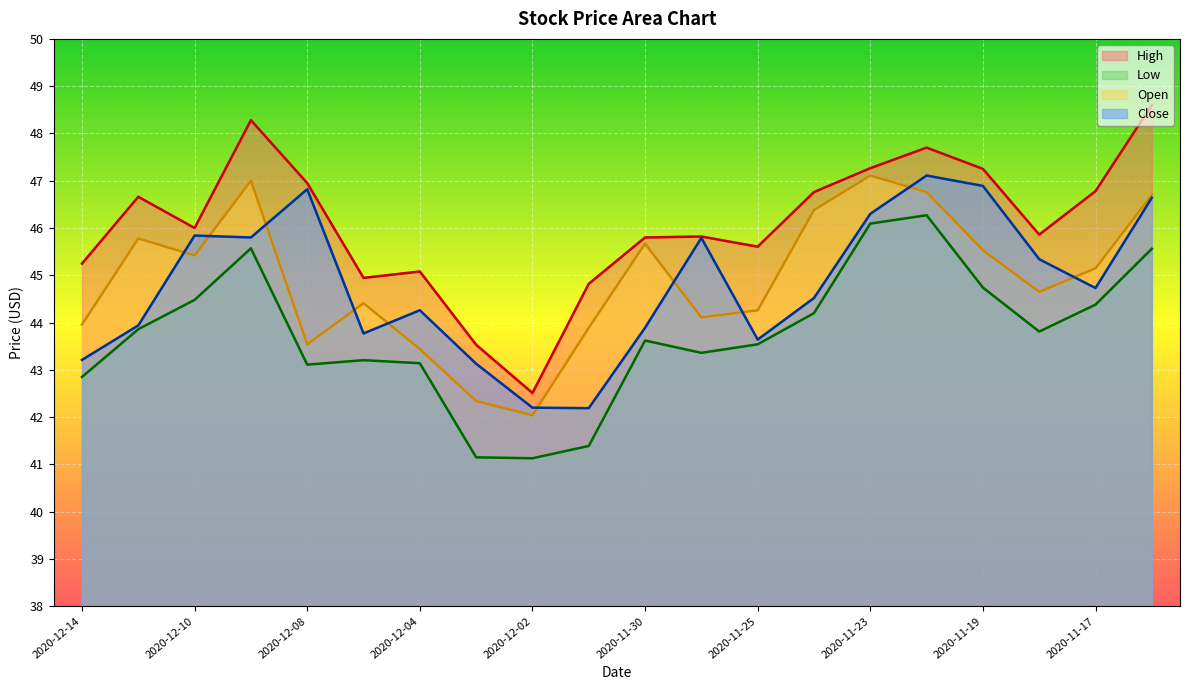

What is the difference between the maximum and second lowest values in the Open series?

4.8